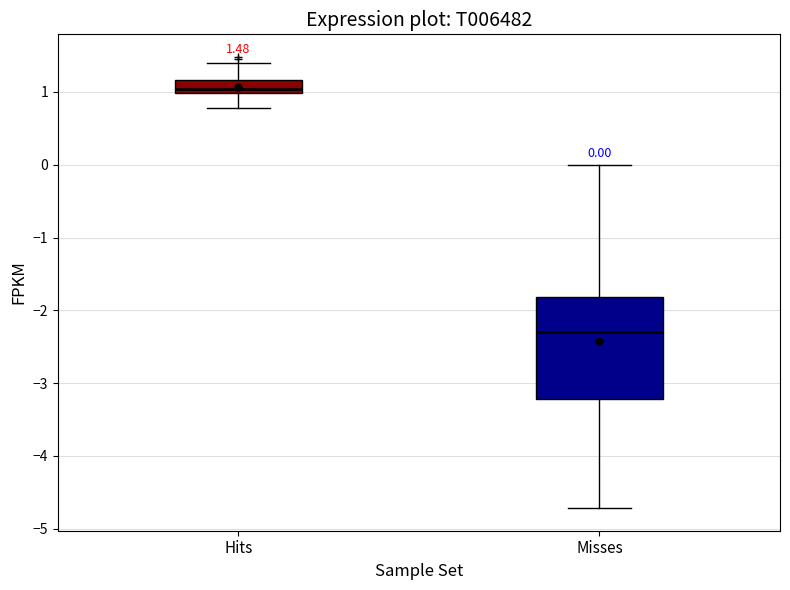

Which box's median line is the lowest?

Misses